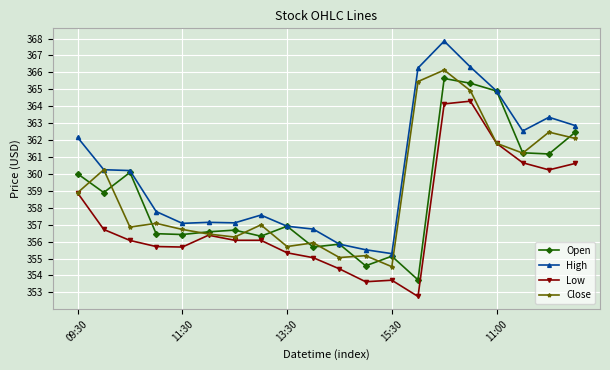

What is the value of the Close point at the 3rd from the left?

356.9